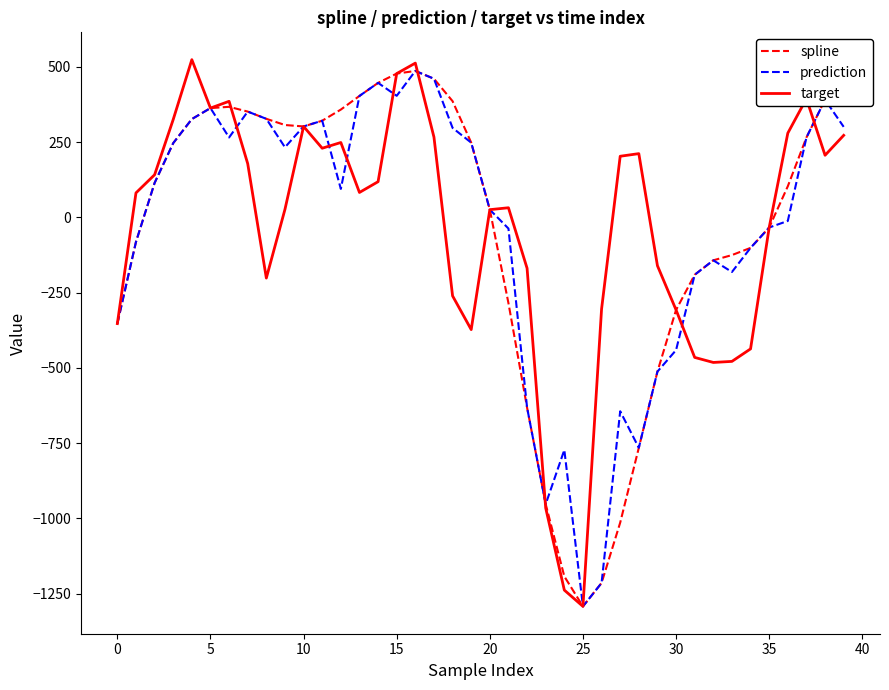

What is the difference between the maximum and minimum values in the spline series?

1777.8